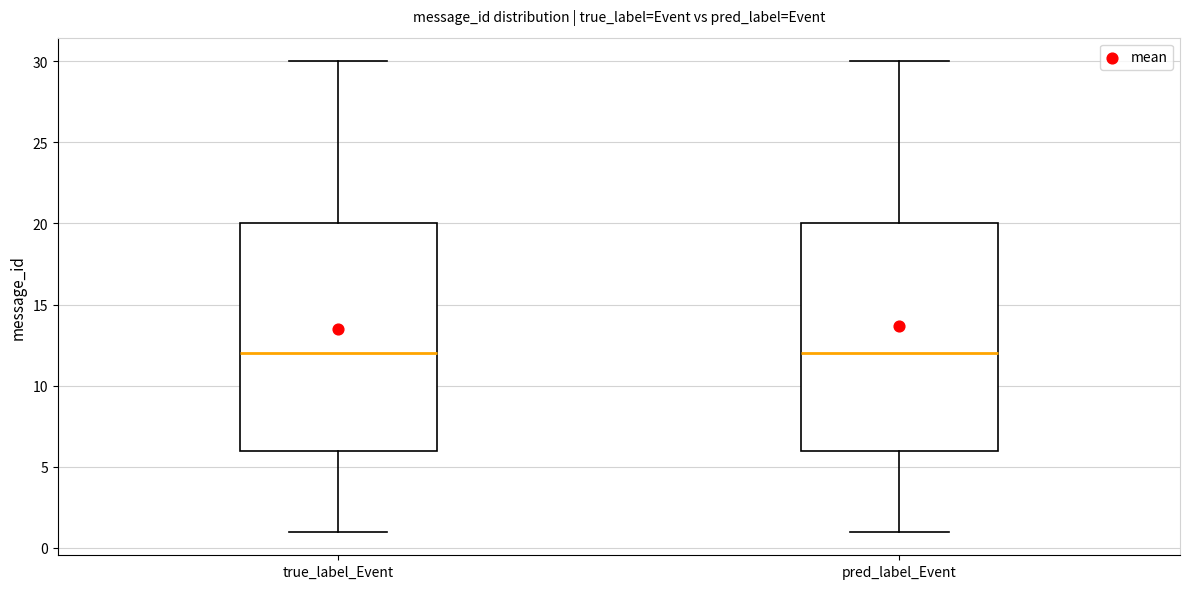

Reading left to right, transcribe this box plot: for each box, give where its median line is, the range the box spans, and where its two whiskers end, as read against the y-axis. The values are not printed on the chart, so give them approximately, as read against the axis.

true_label_Event: median 12, box 6 to 20, whiskers 1 to 30
pred_label_Event: median 12, box 6 to 20, whiskers 1 to 30